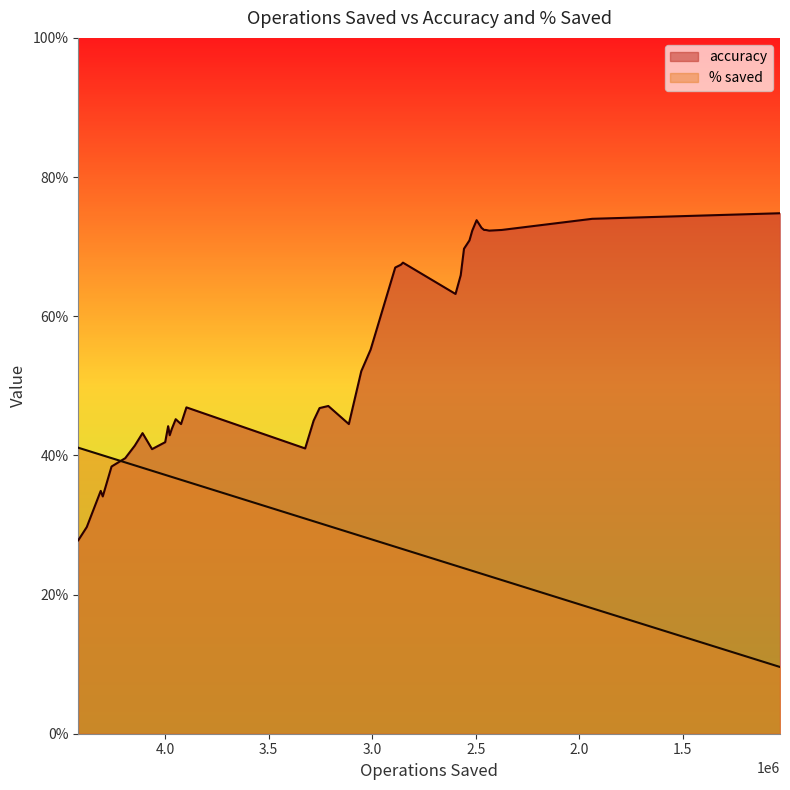

How many interior local peaks does the accuracy series have?

8